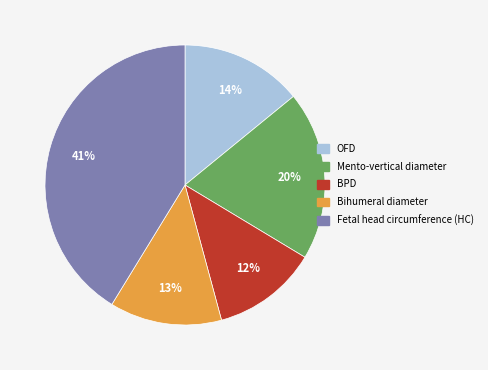

Which slice is the smallest?

BPD